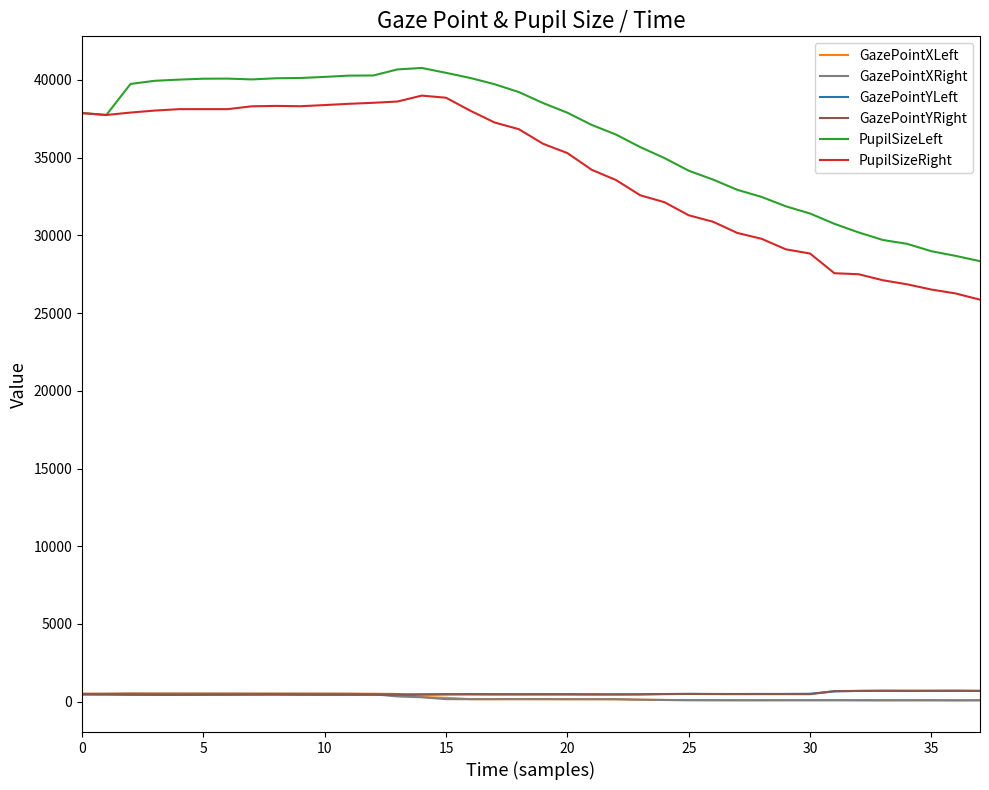

Which series has the largest total across all categories?

PupilSizeLeft